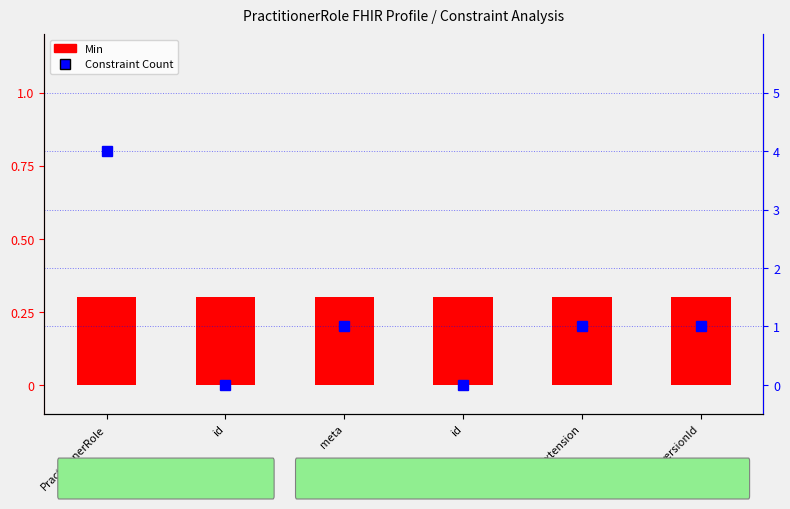

At which label does Constraint Count reach its peak?

PractitionerRole